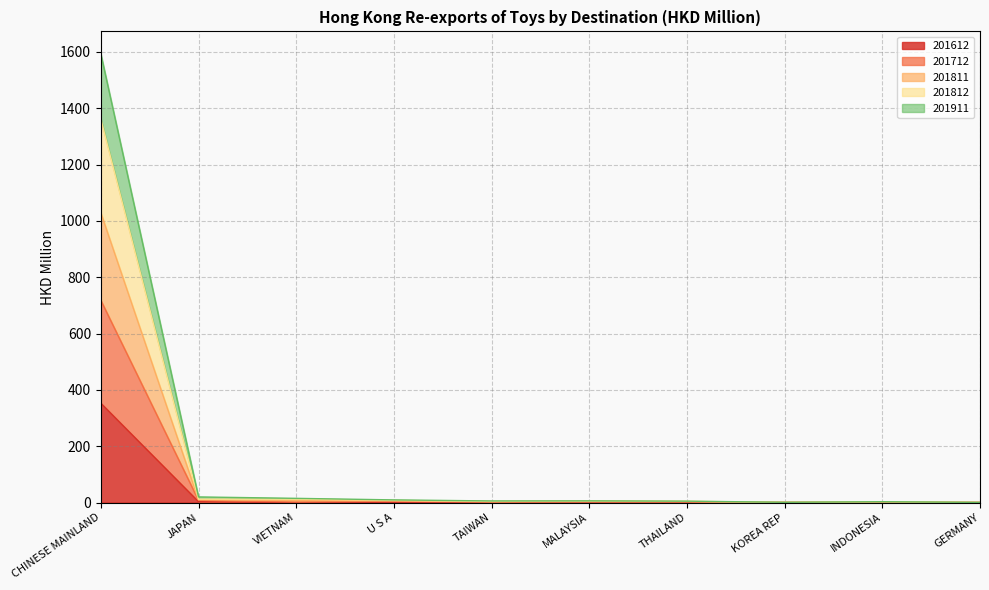

What is the label of the 1st point from the right?

GERMANY